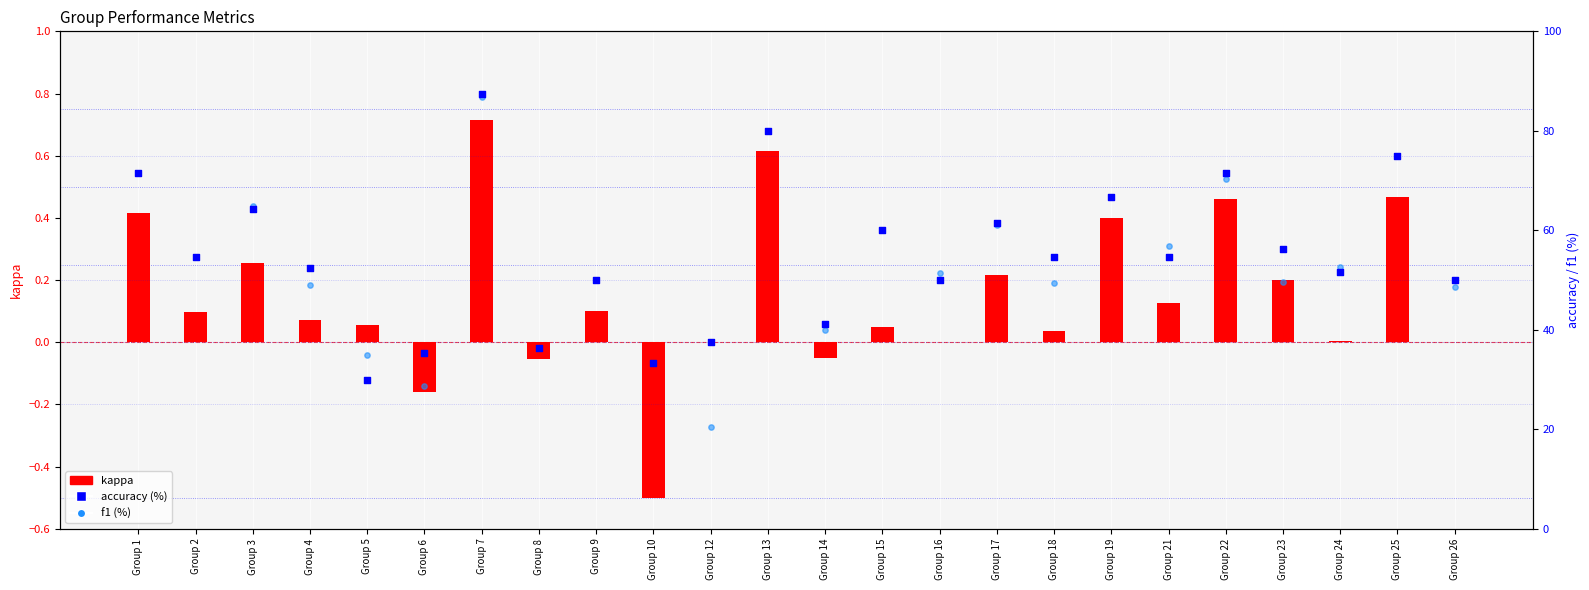

Which series has the widest spread of Y values?

f1 (%)